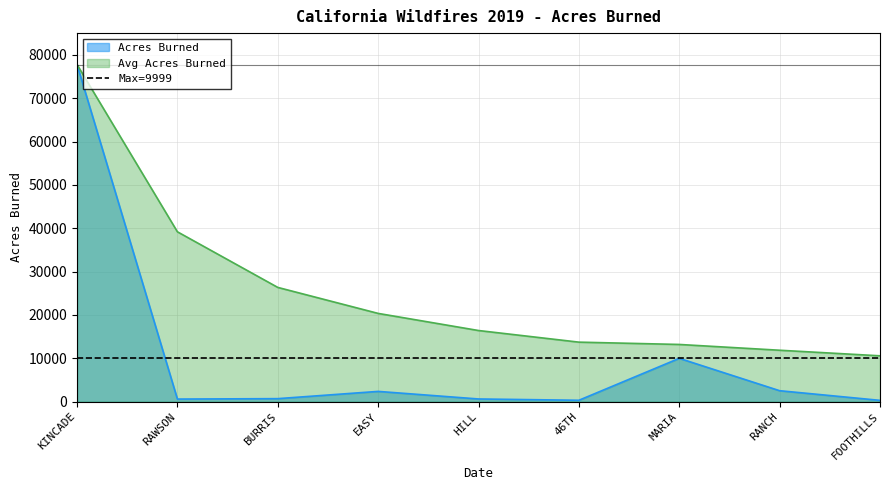

True or false: the data has more than 1 interior local peaks.

True